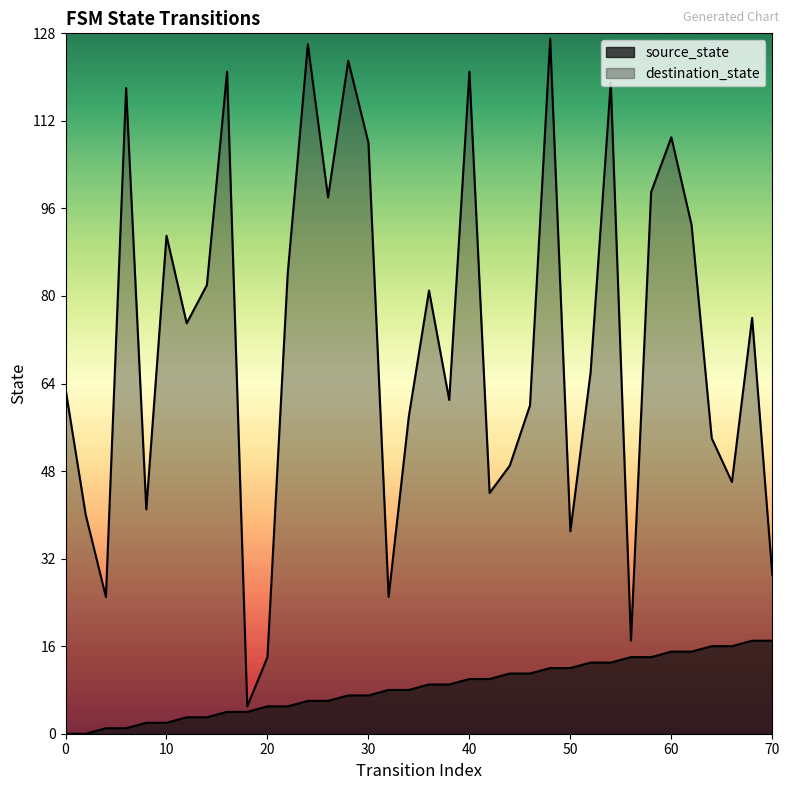

The value of destination_state at 58 is 148. True or false?

False